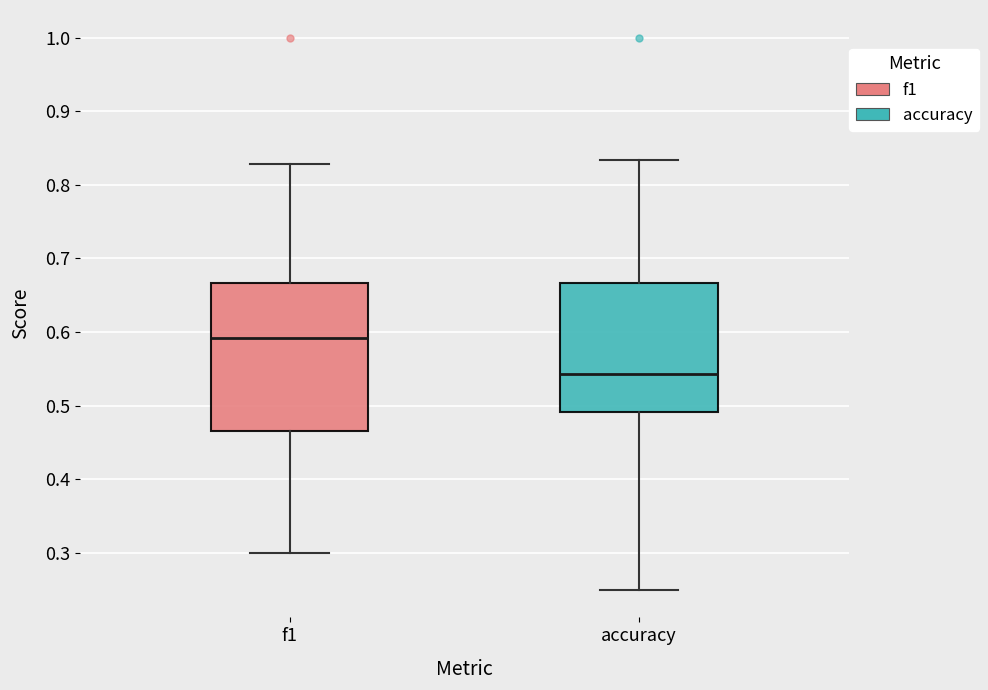

Which box's median line is the highest?

f1